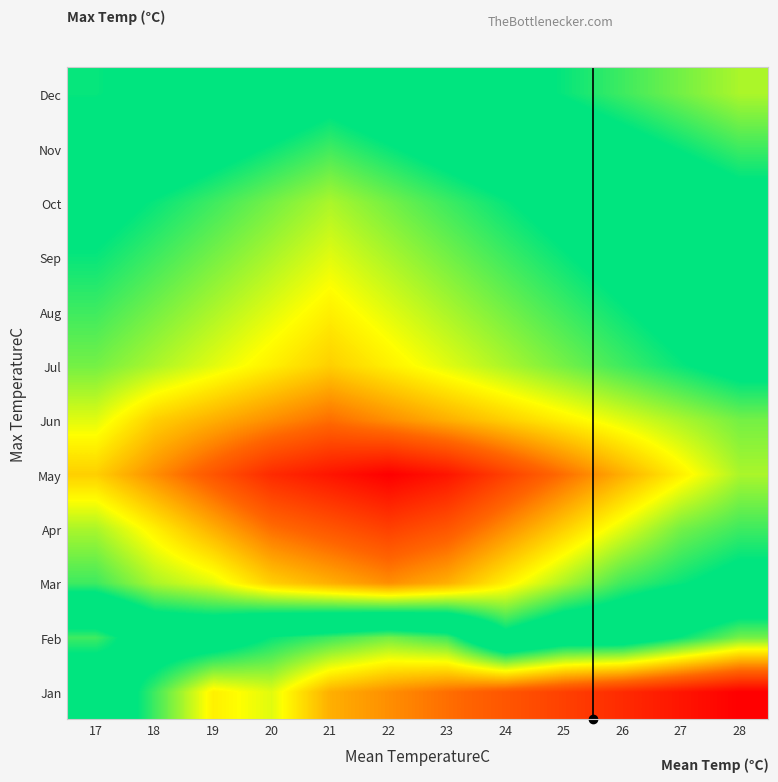

What is the spread (max minus min) of values at 17?

12